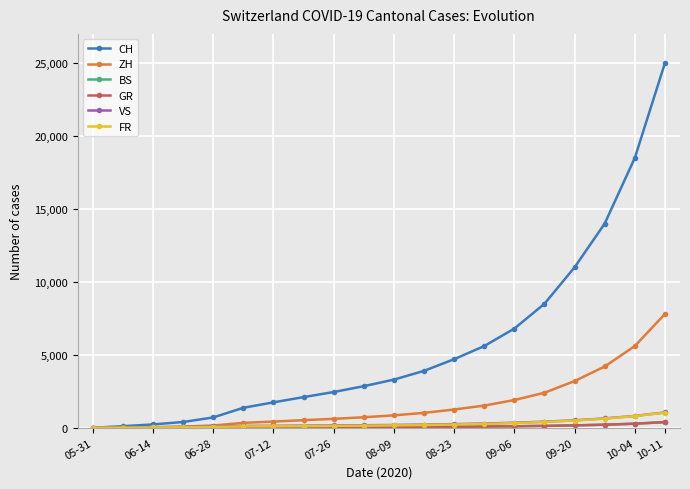

What is the maximum value for VS?

1050